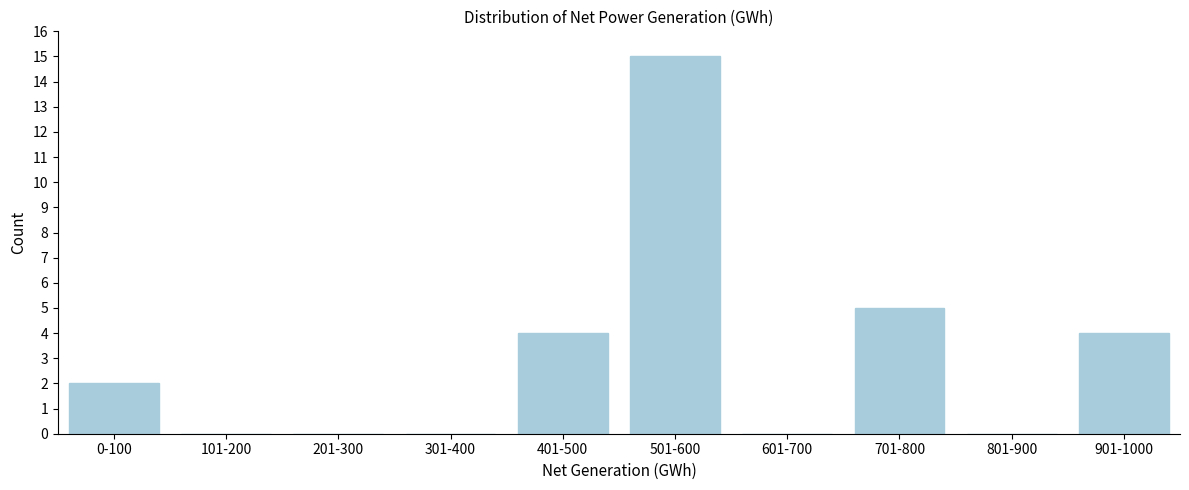

Reading left to right, transcribe all the data shown in this chart.

0-100=2	101-200=0	201-300=0	301-400=0	401-500=4	501-600=15	601-700=0	701-800=5	801-900=0	901-1000=4